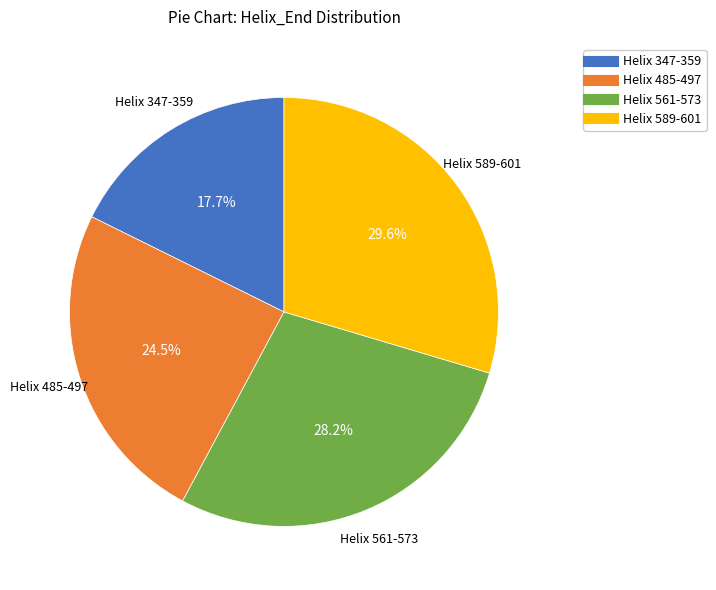

Does Helix 347-359 account for over 50% of the chart?

No